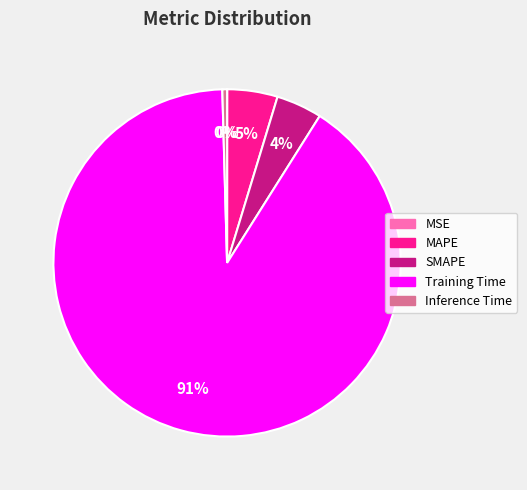

Which slice is the largest?

Training Time